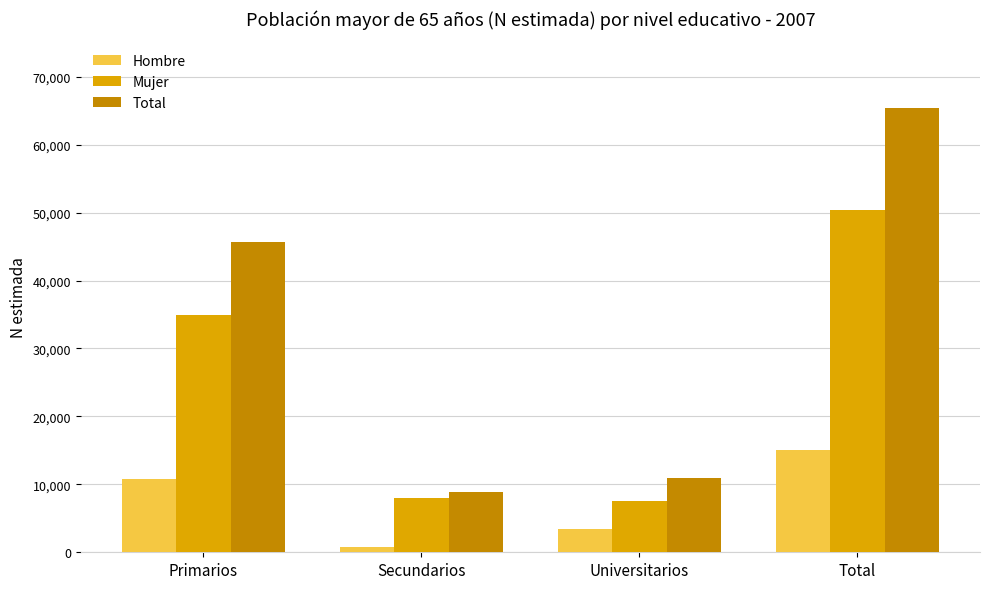

Where is Total nearest to the value 37107?

Primarios